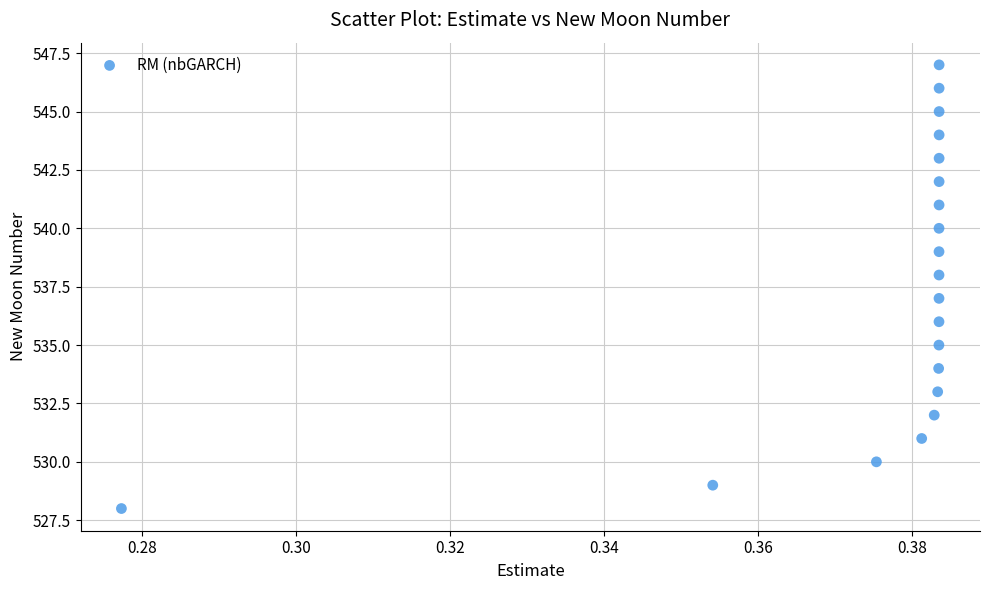

What is the range of Y values (max minus min)?

19